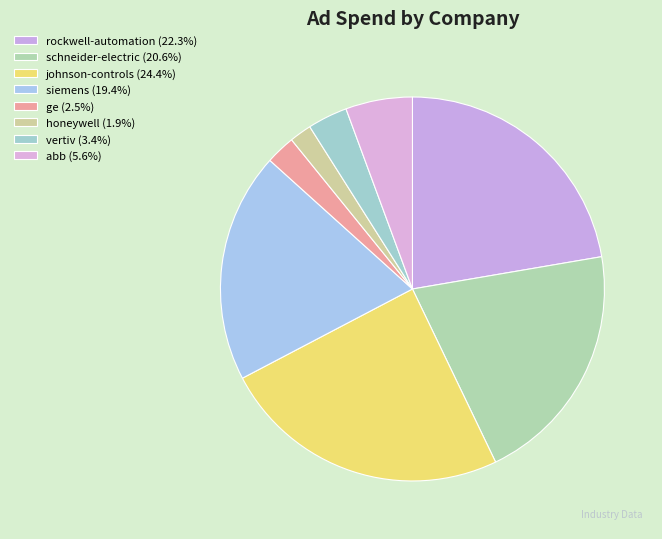

Combined, do honeywell and vertiv account for over 50%?

No